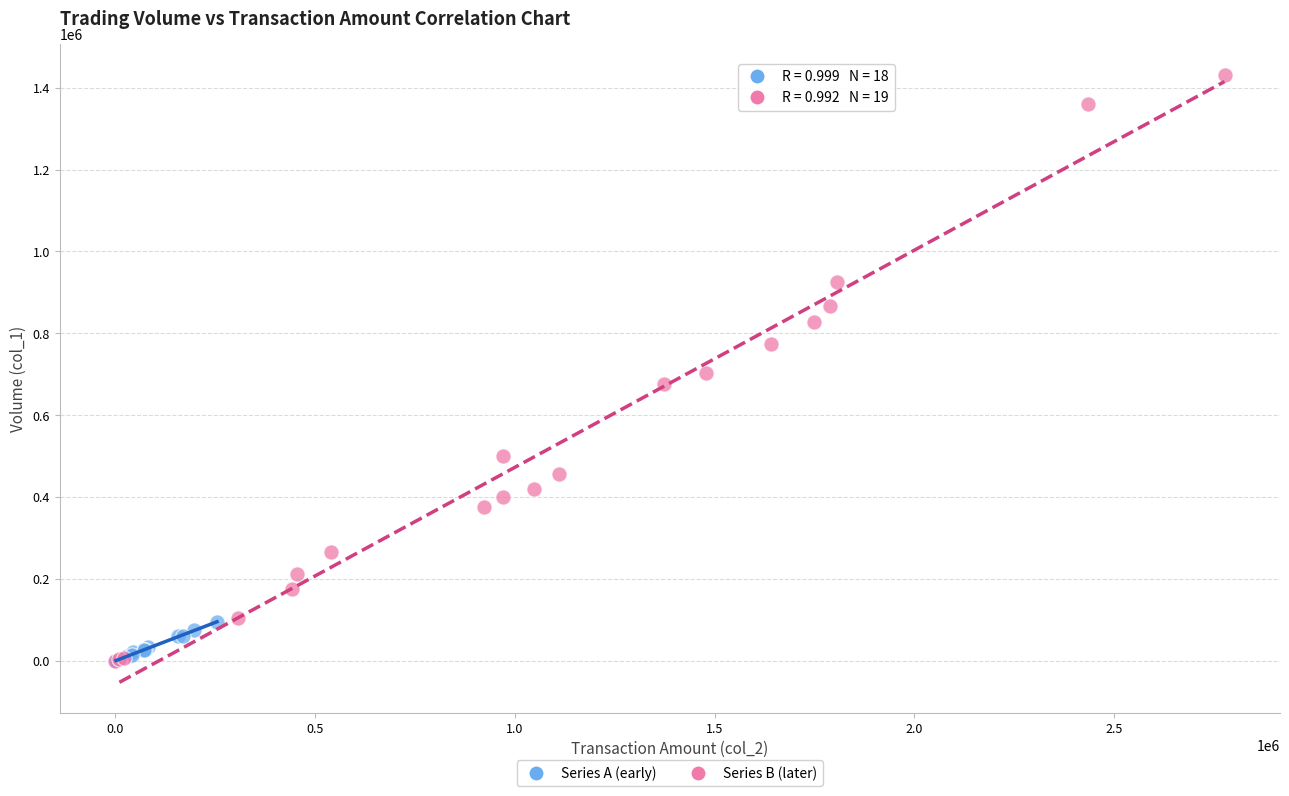

Which series reaches the maximum Y coordinate?

Series B (later)